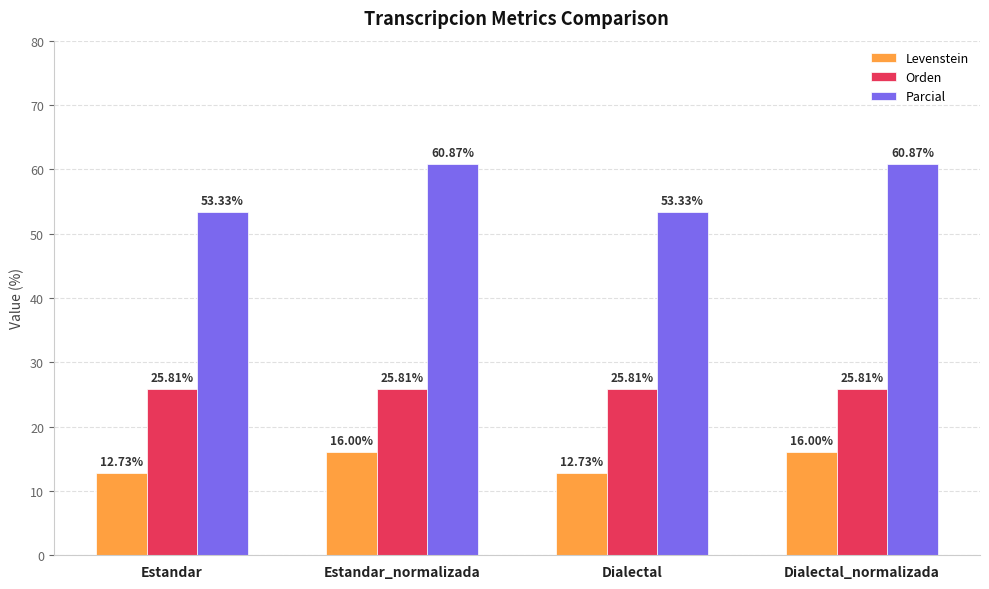

What is the sum of the Orden values at Estandar_normalizada and Dialectal?

51.6